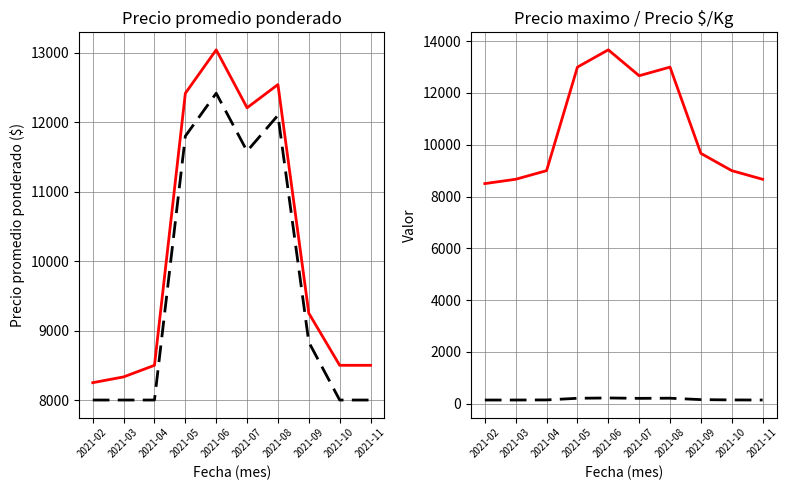

The value of Precio $/Kg at 2021-10 is 45. True or false?

False